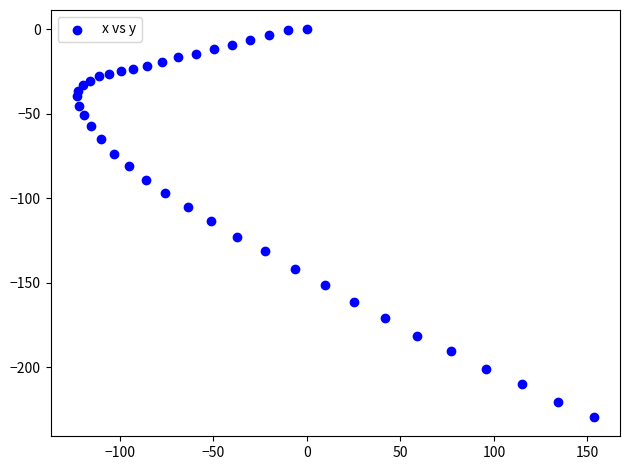

What is the range of Y values (max minus min)?

229.3